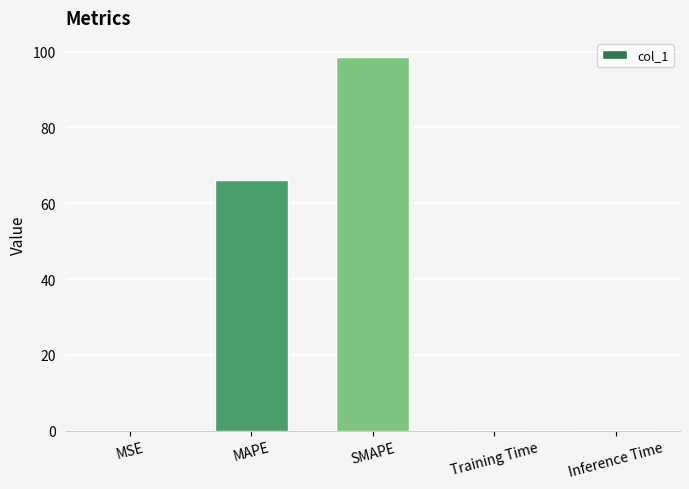

At which label is the value closest to 49?

MAPE